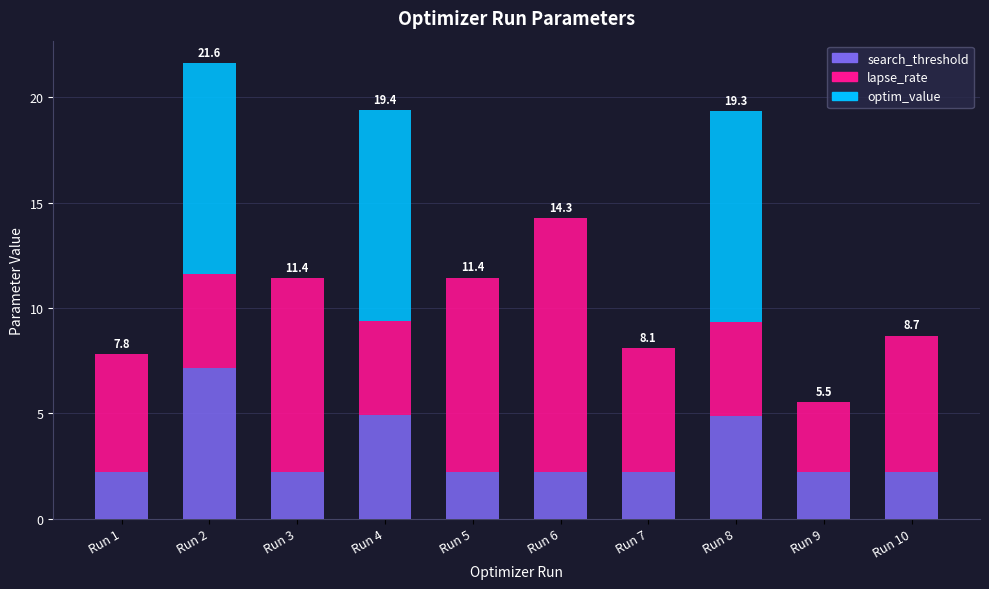

At which label does search_threshold reach its peak?

Run 2